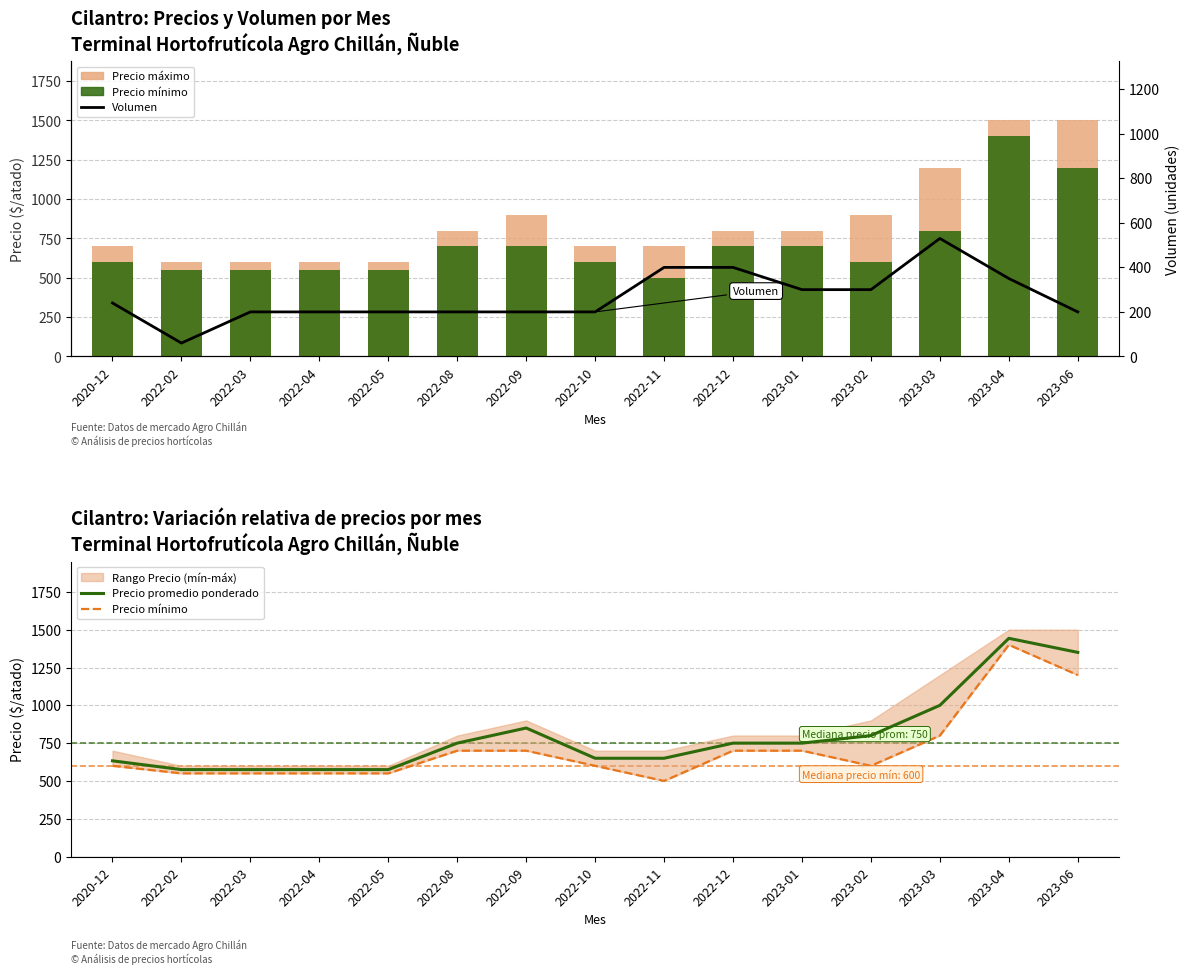

What is the total value across all series at 2023-04?

4693